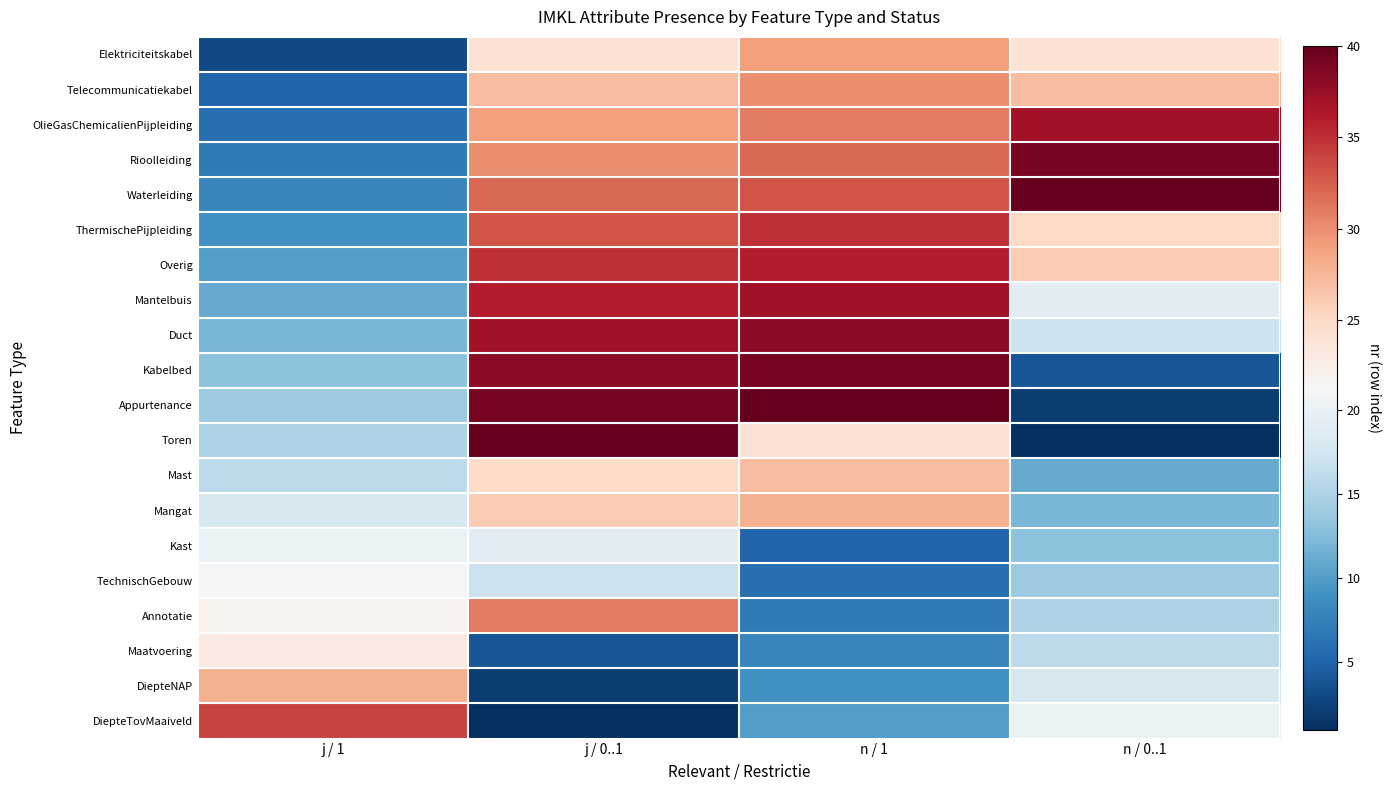

List the series in order of their peak value, lowest first.

Kast, TechnischGebouw, Maatvoering, Mast, Mangat, DiepteNAP, Elektriciteitskabel, Telecommunicatiekabel, Annotatie, DiepteTovMaaiveld, ThermischePijpleiding, Overig, OlieGasChemicalienPijpleiding, Mantelbuis, Duct, Rioolleiding, Kabelbed, Waterleiding, Appurtenance, Toren